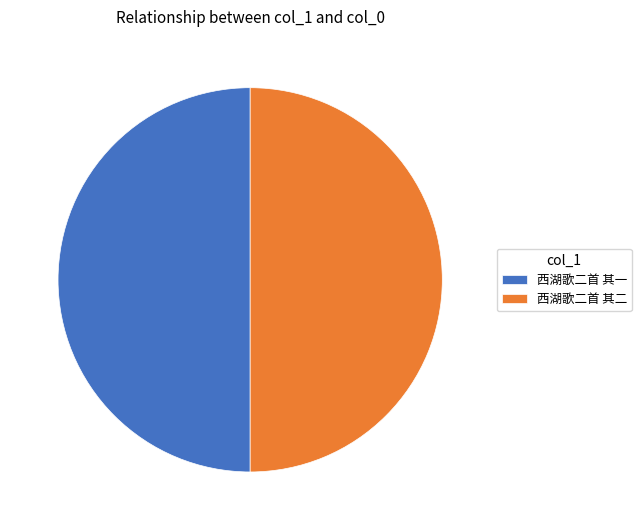

What is the ratio of the value at 西湖歌二首 其二 to the value at 西湖歌二首 其一?

1.0